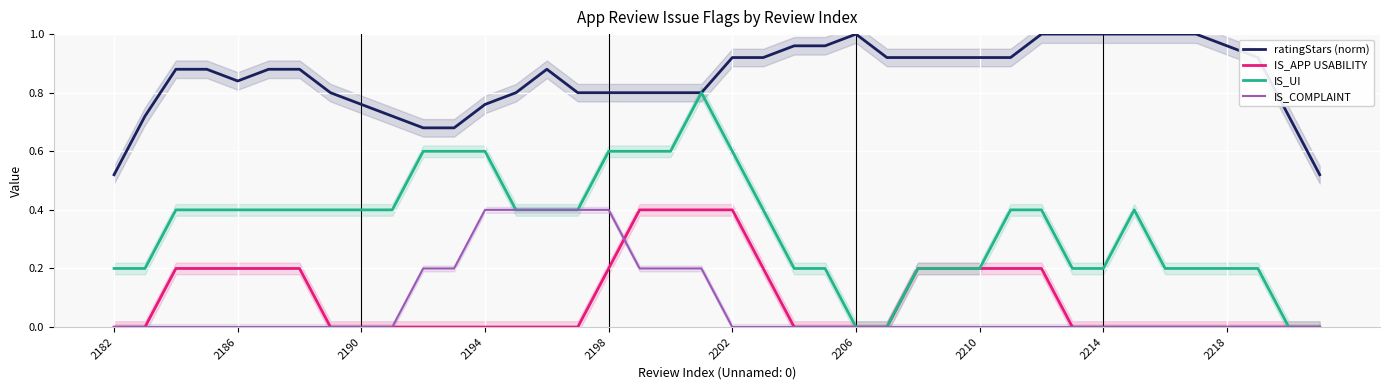

True or false: ratingStars (norm) has more than 2 interior local peaks.

True